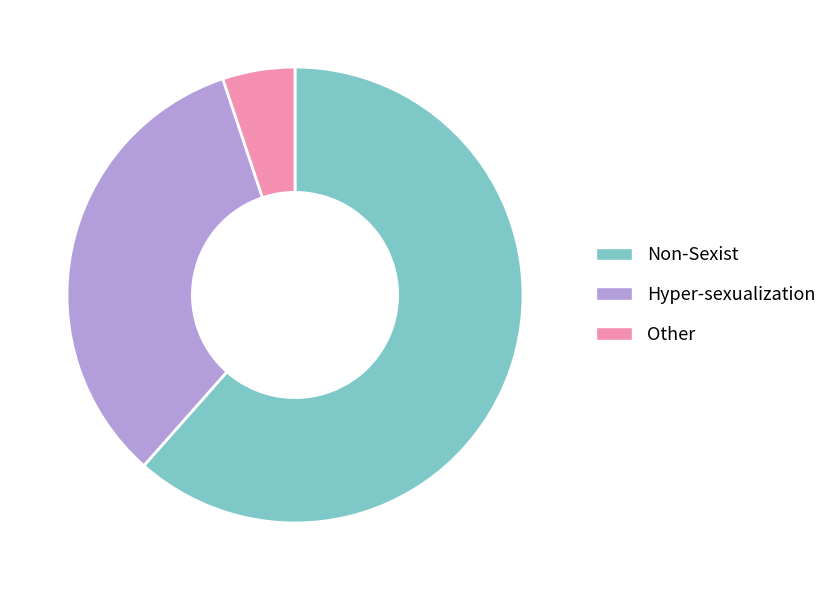

Is the sum of Other and Non-Sexist greater than half?

Yes